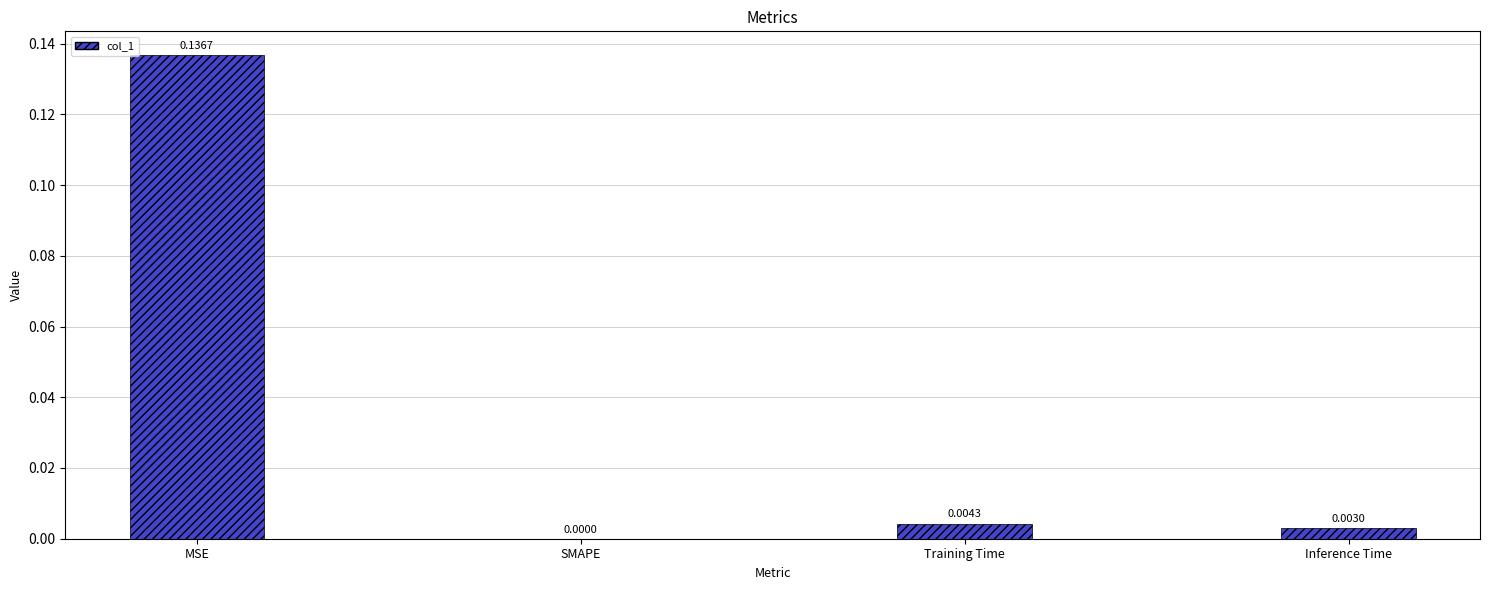

Which label corresponds to the largest value in the chart?

MSE